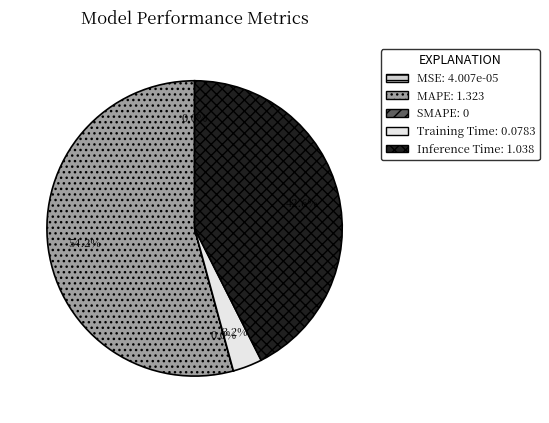

Between Training Time and Inference Time, which is larger?

Inference Time